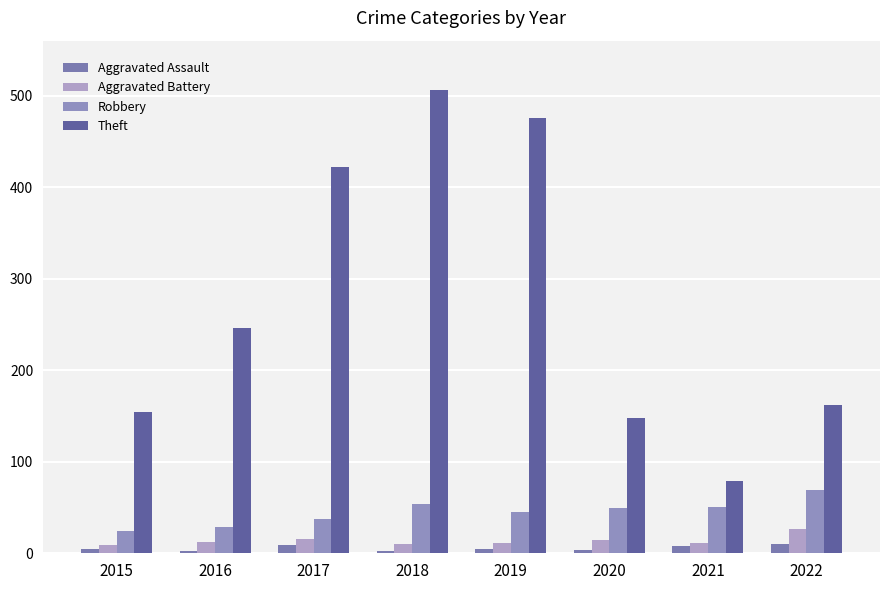

Is the value of Aggravated Assault at 2021 greater than the value of Theft at 2017?

No